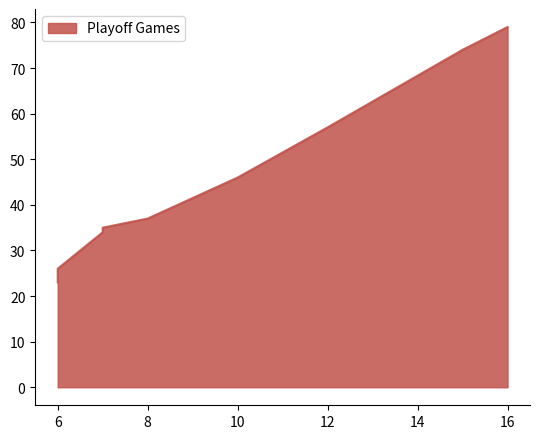

Reading left to right, list all the values displayed in this chart.

16=79	15=74	12=57	10=46	8=37	7=35	7=34	6=26	6=23